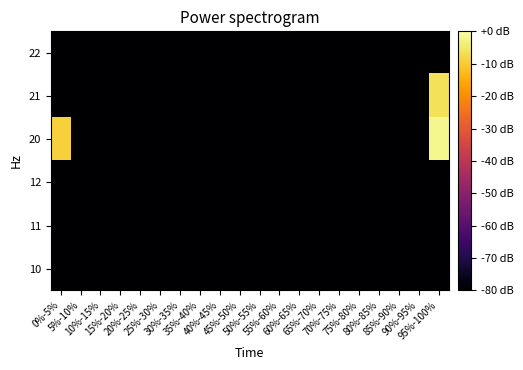

How many series are shown in this chart?

6